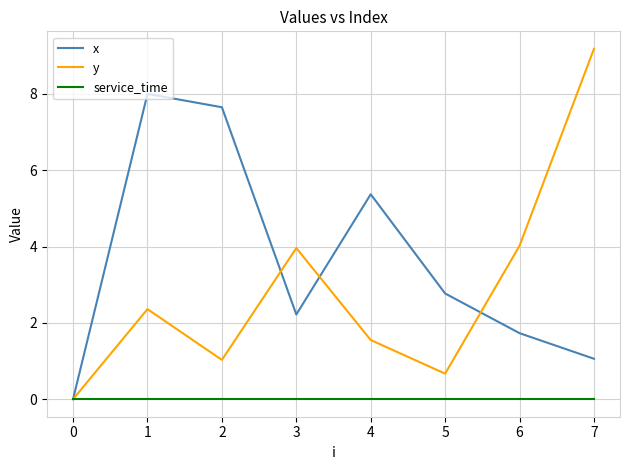

Count the number of data series in this chart.

3